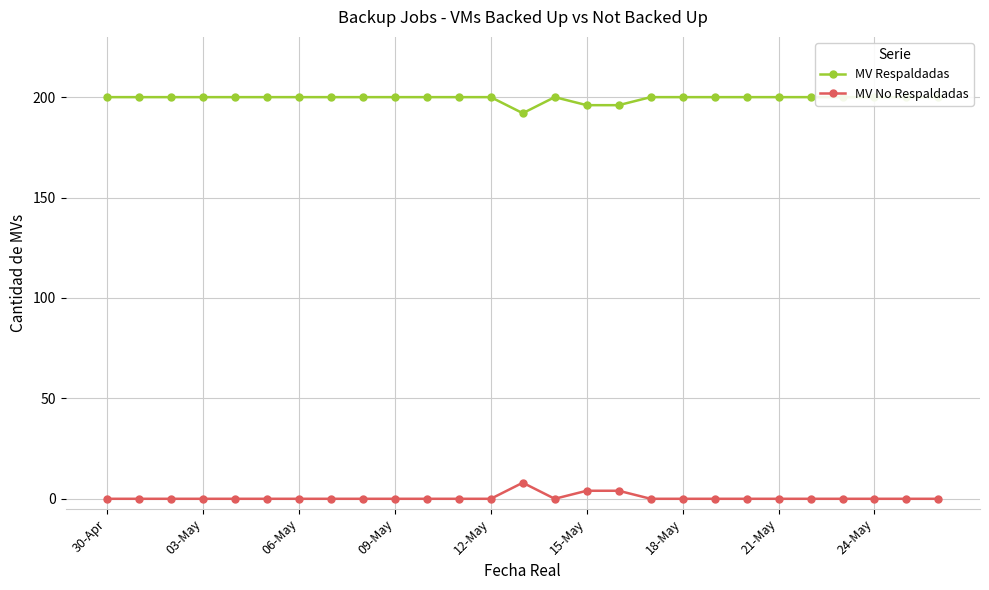

What is the highest value of the MV No Respaldadas series?

8